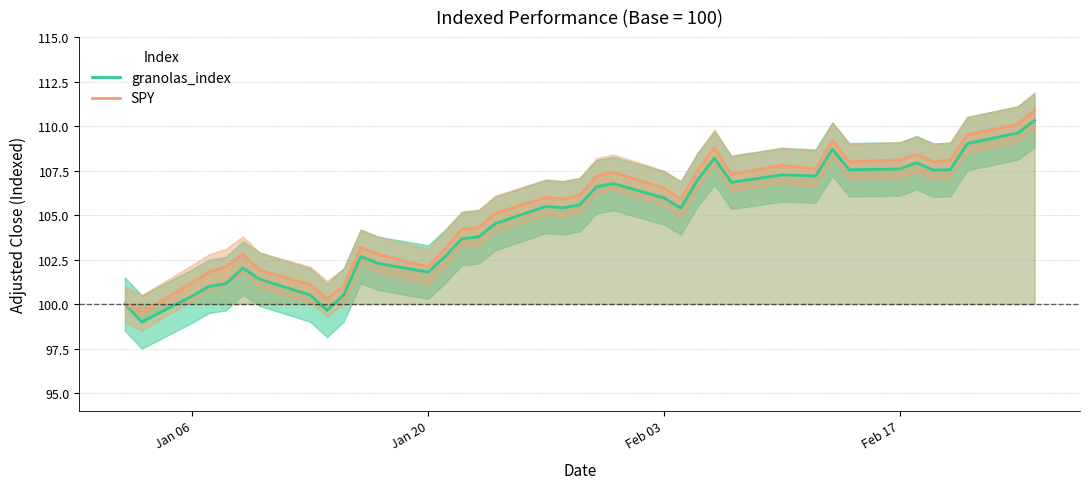

What is the maximum value for SPY?

110.9